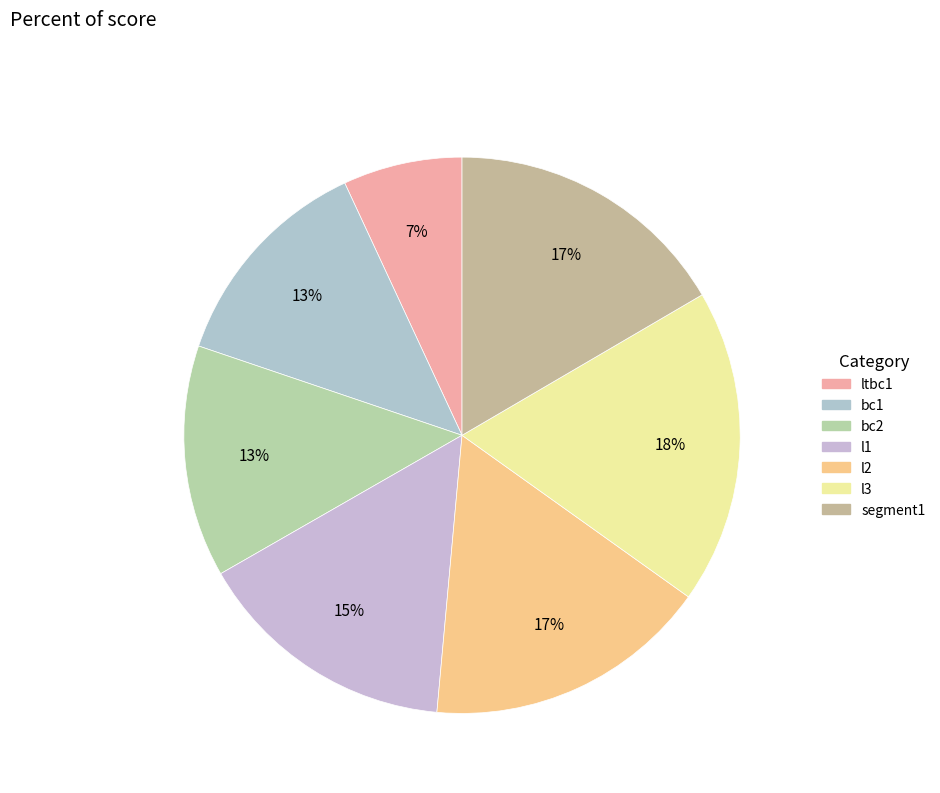

Does bc1 account for over 50% of the chart?

No